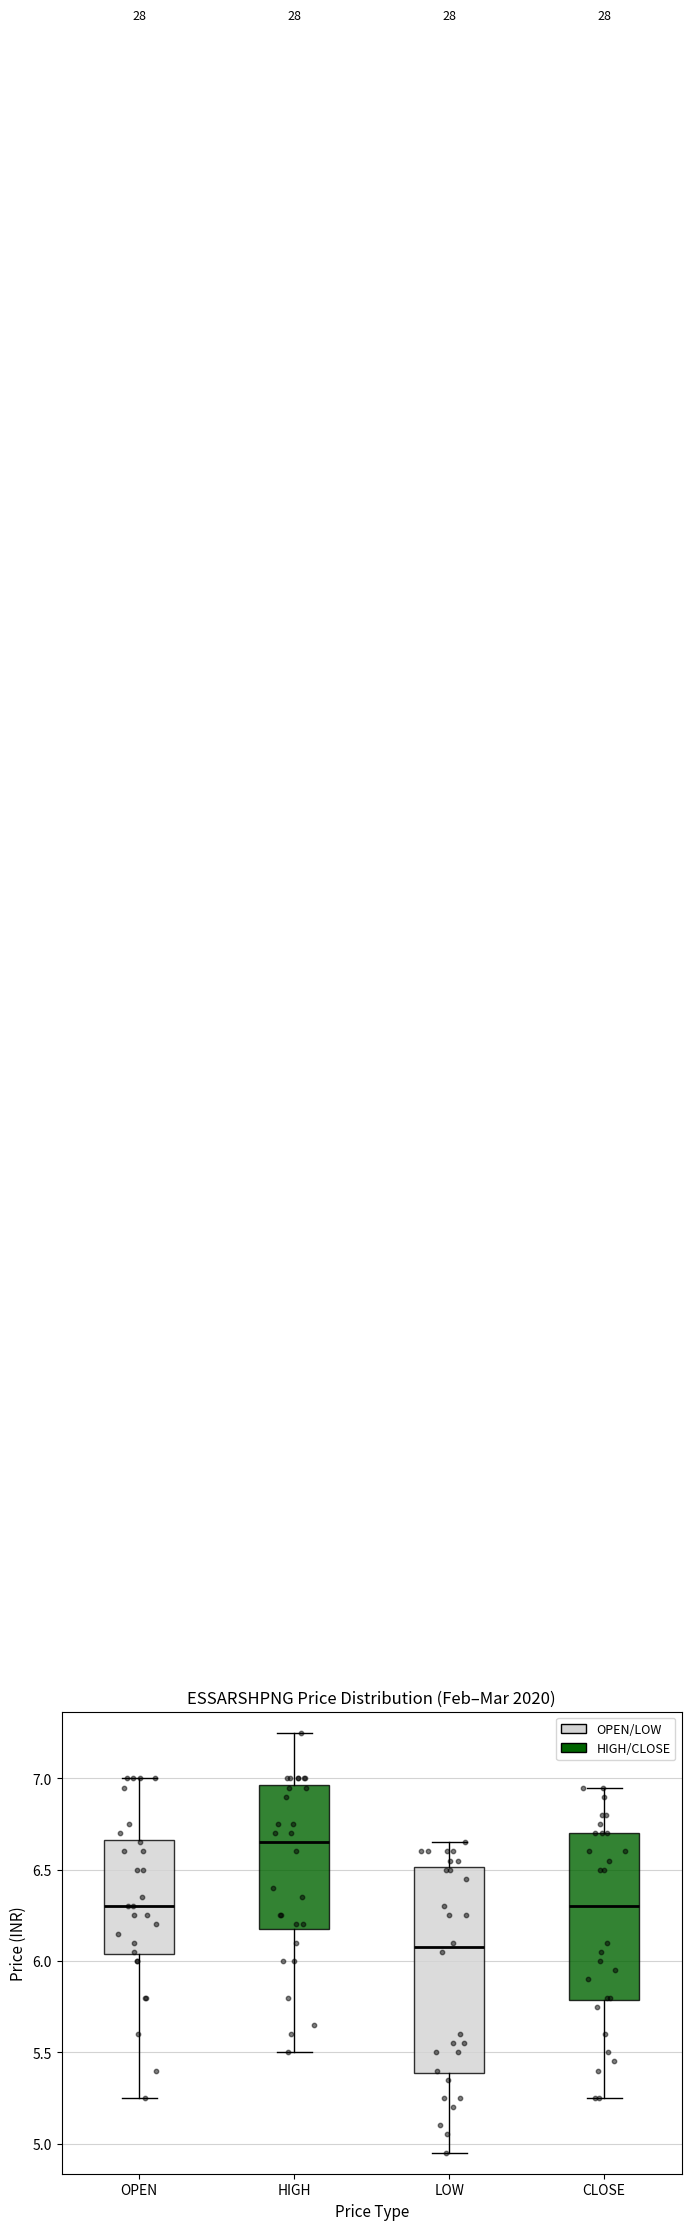

Reading left to right, read every box against the y-axis: the position of its median line, the range the box covers, and the ends of its whiskers. The values are not printed on the chart, so give them approximately, as read against the axis.

OPEN: median 6.30, box 6.05 to 6.65, whiskers 5.25 to 7.00
HIGH: median 6.65, box 6.20 to 6.95, whiskers 5.50 to 7.25
LOW: median 6.10, box 5.40 to 6.50, whiskers 4.95 to 6.65
CLOSE: median 6.30, box 5.80 to 6.70, whiskers 5.25 to 6.95